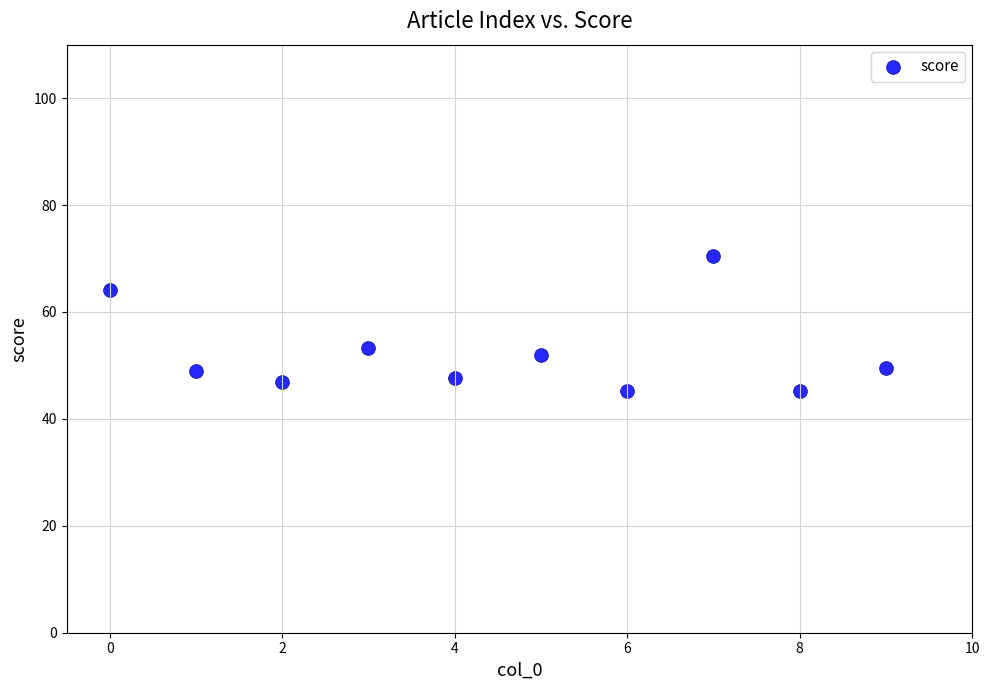

What Y value in the scatter plot is closest to 57?

53.2